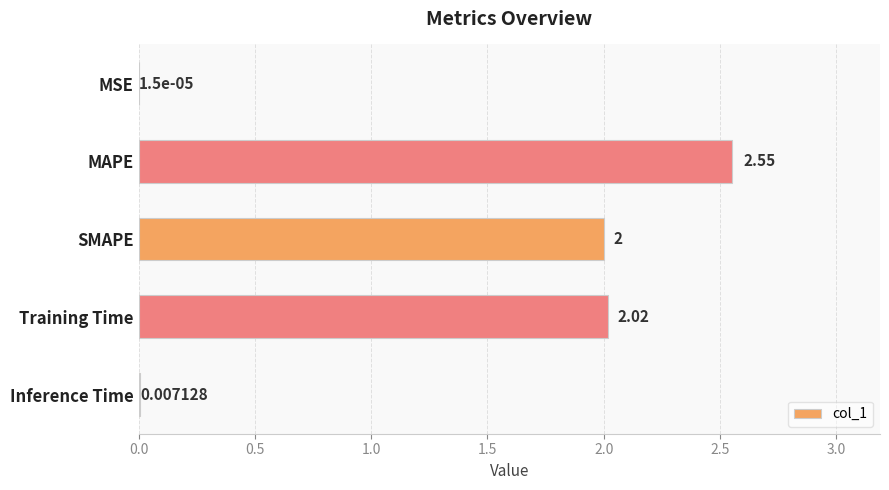

At which category does the chart reach its peak across all series?

MAPE